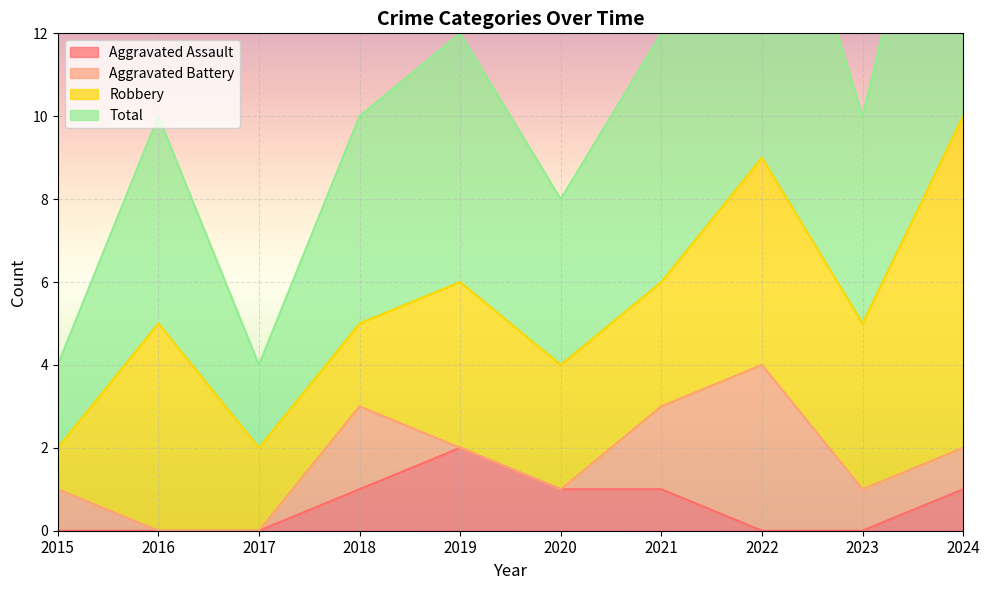

How many categories are shown in the chart?

10